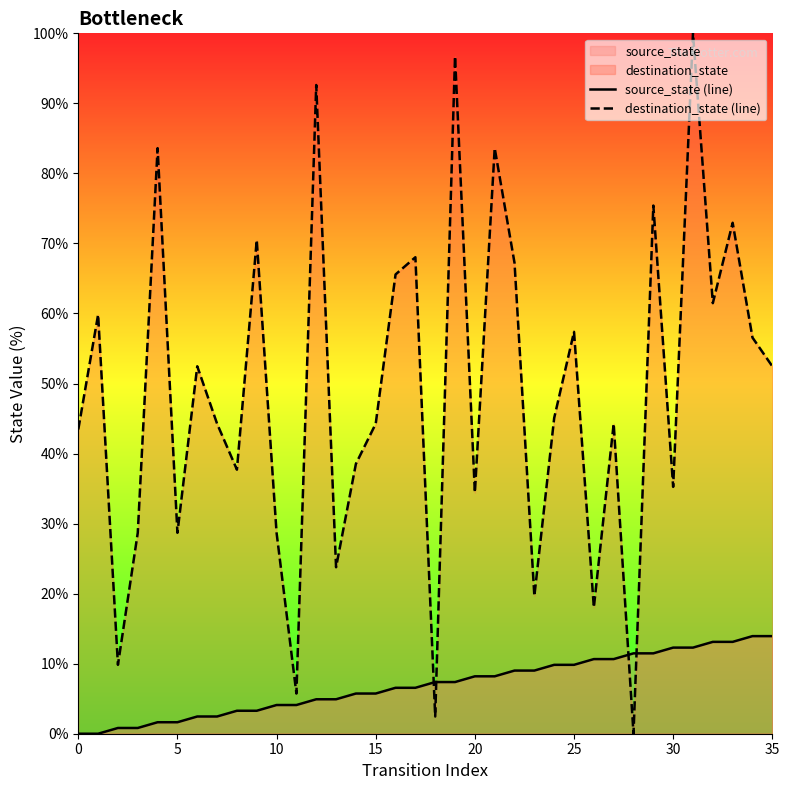

Rank the series by their maximum value, from highest to lowest.

destination_state (line), source_state (line)